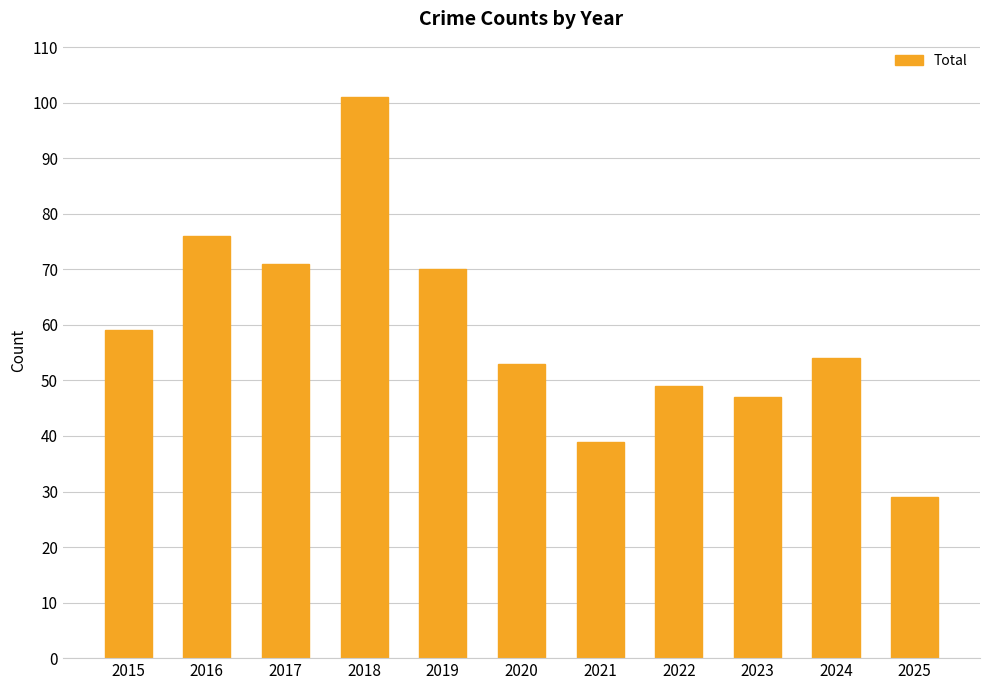

Which category has the highest value across all series?

2018